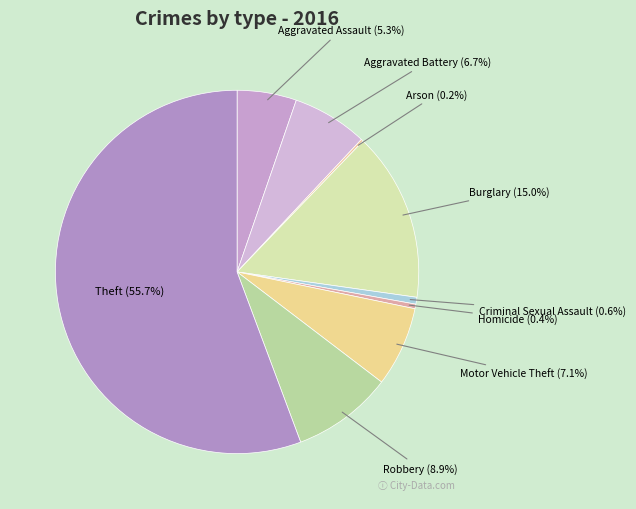

What portion of the pie excludes Burglary?

85.0%